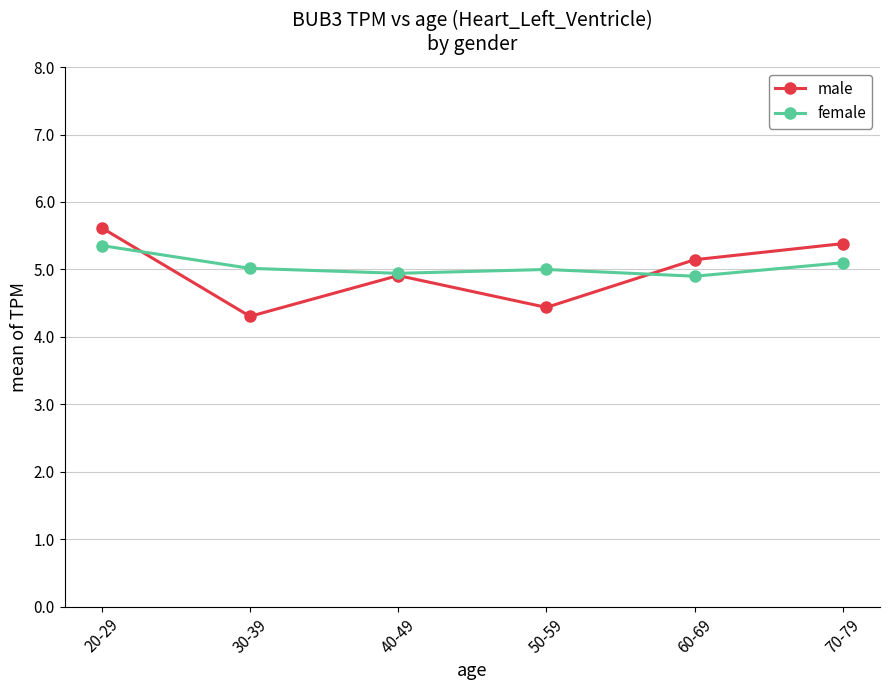

How many interior local peaks does the male series have?

1